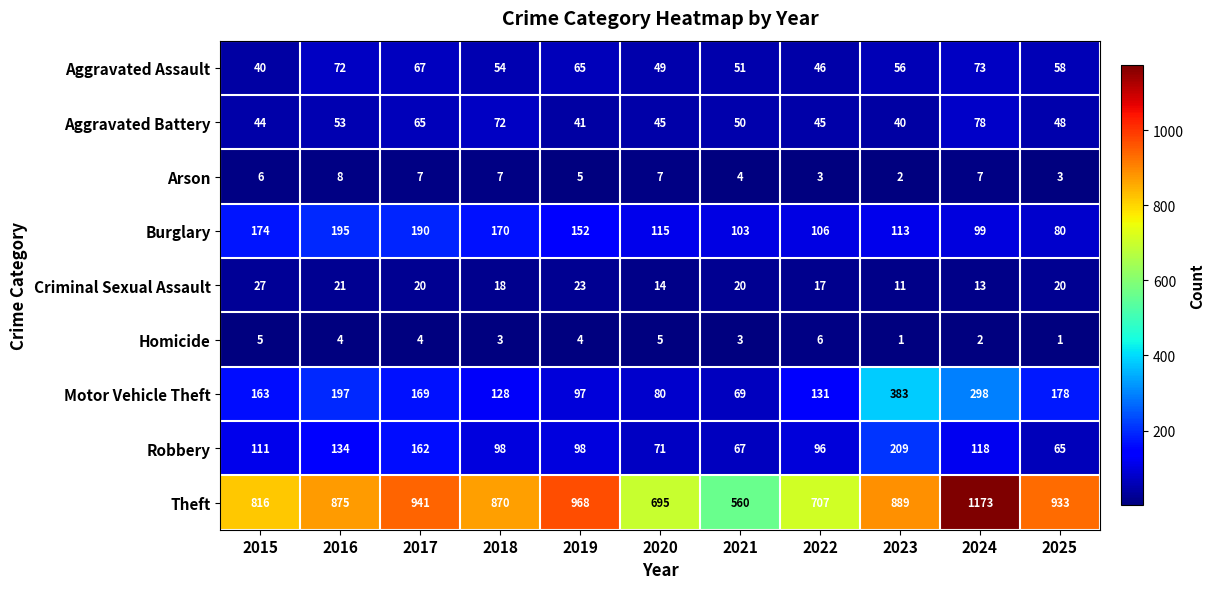

What is the maximum value shown in the chart?

1173